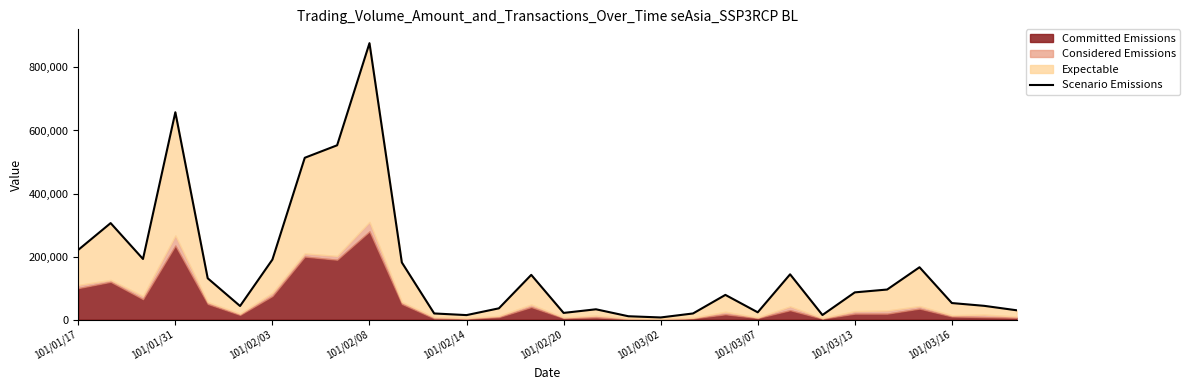

The chart shows a value of 32800 at 16. True or false?

True